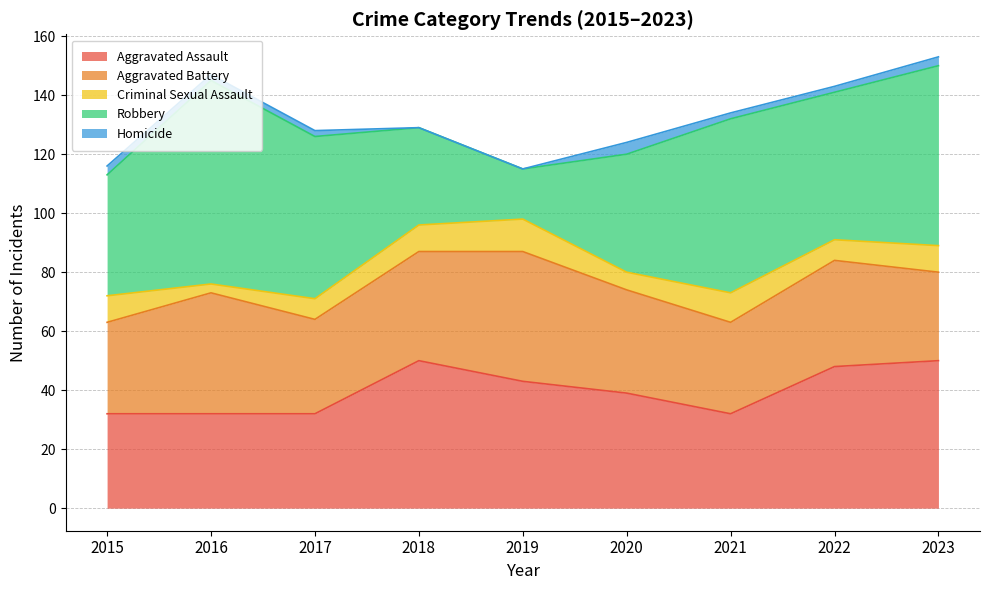

How many lines are shown in the chart?

5